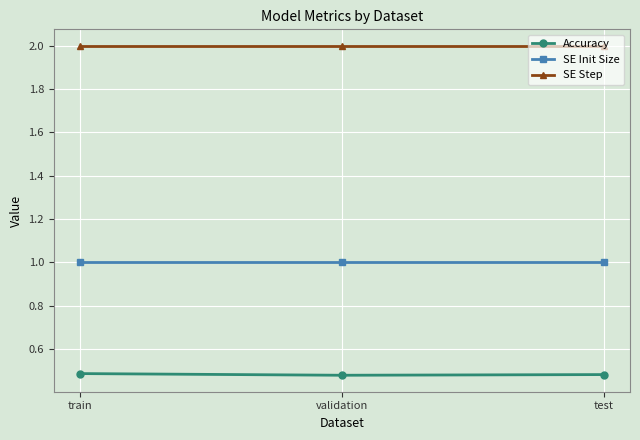

Count the number of data series in this chart.

3